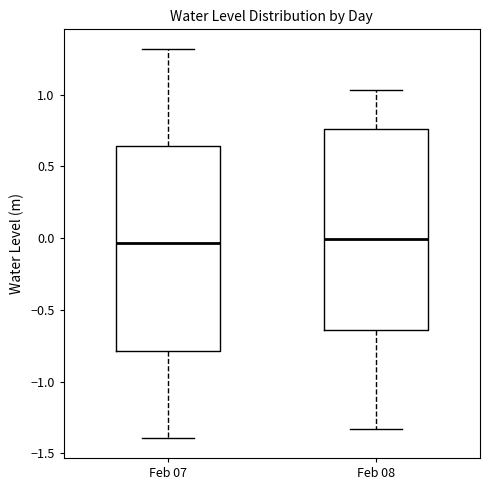

Reading left to right, transcribe this box plot: for each box, give where its median line is, the range the box spans, and where its two whiskers end, as read against the y-axis. The values are not printed on the chart, so give them approximately, as read against the axis.

Feb 07: median -0.05, box -0.80 to 0.65, whiskers -1.40 to 1.30
Feb 08: median 0.00, box -0.65 to 0.75, whiskers -1.35 to 1.05